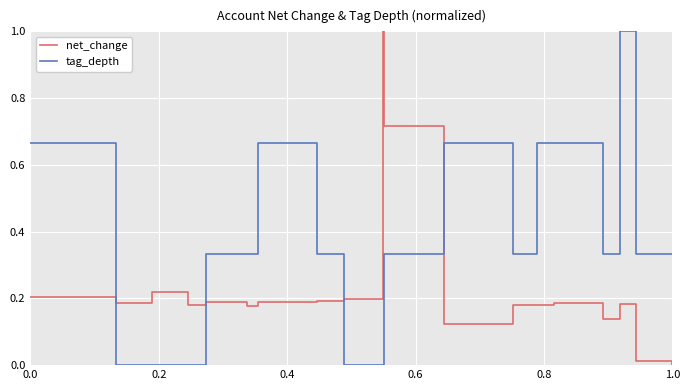

After their last crossing, which series has the higher values: tag_depth or net_change?

tag_depth